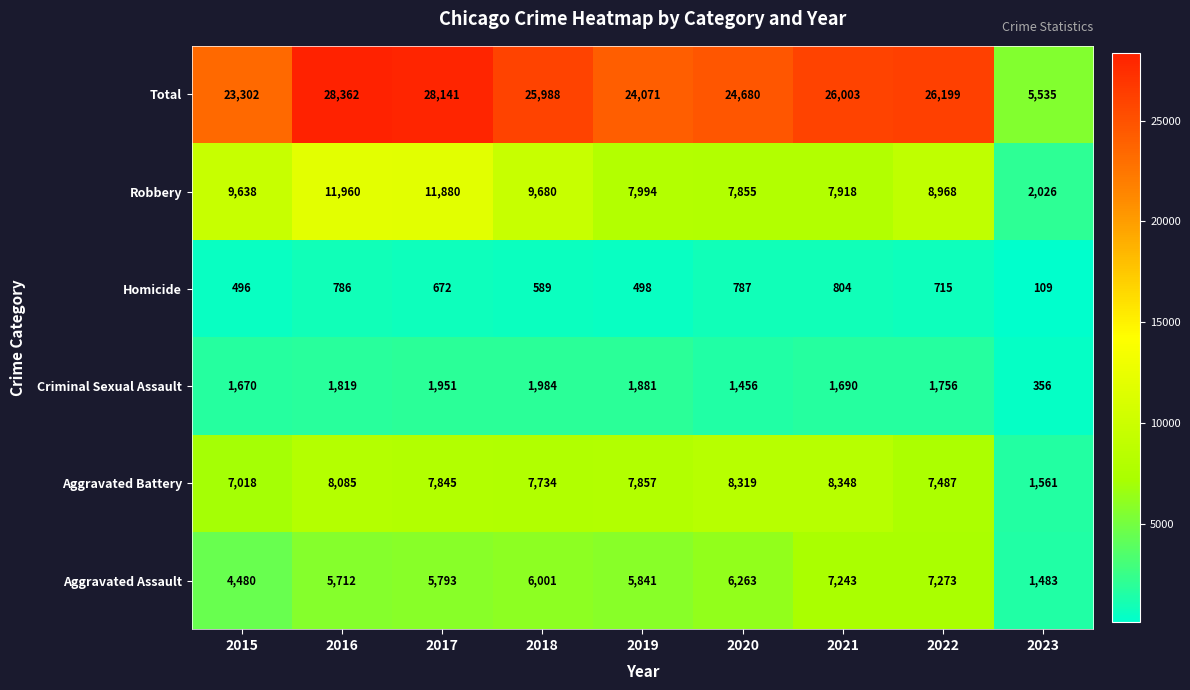

At which label does Aggravated Assault first exceed 5841?

2018